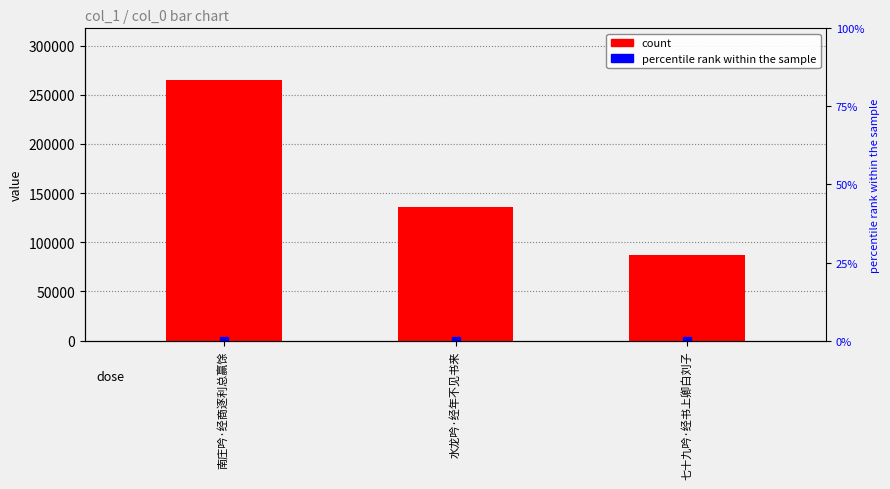

Approximately how many times larger is the value at 七十九吟·经书上卿白刘子 compared to 南庄吟·经商逐利总赢馀?

0.3